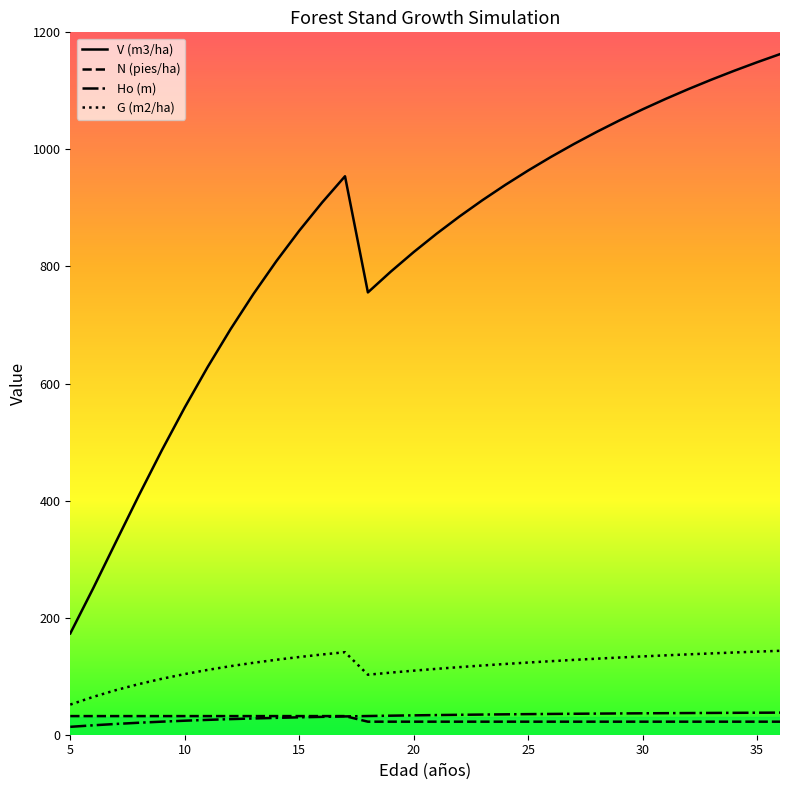

What is the greatest value displayed?

1162.8